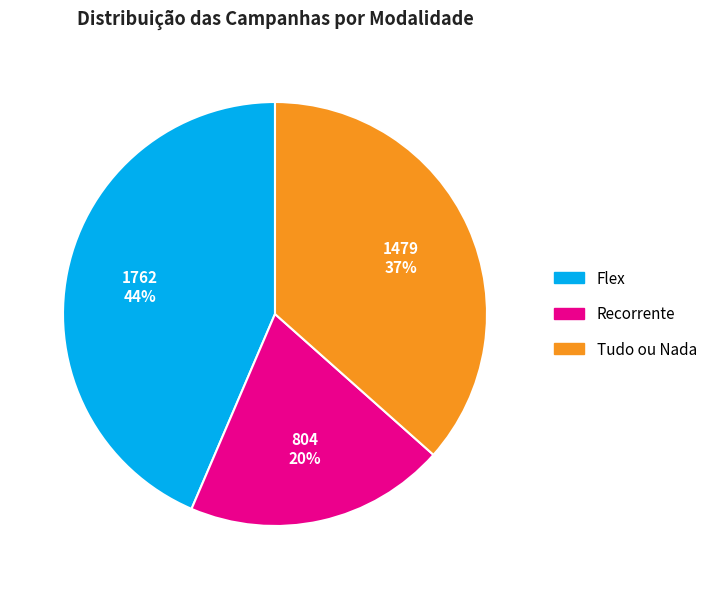

Does any single category account for the majority?

No